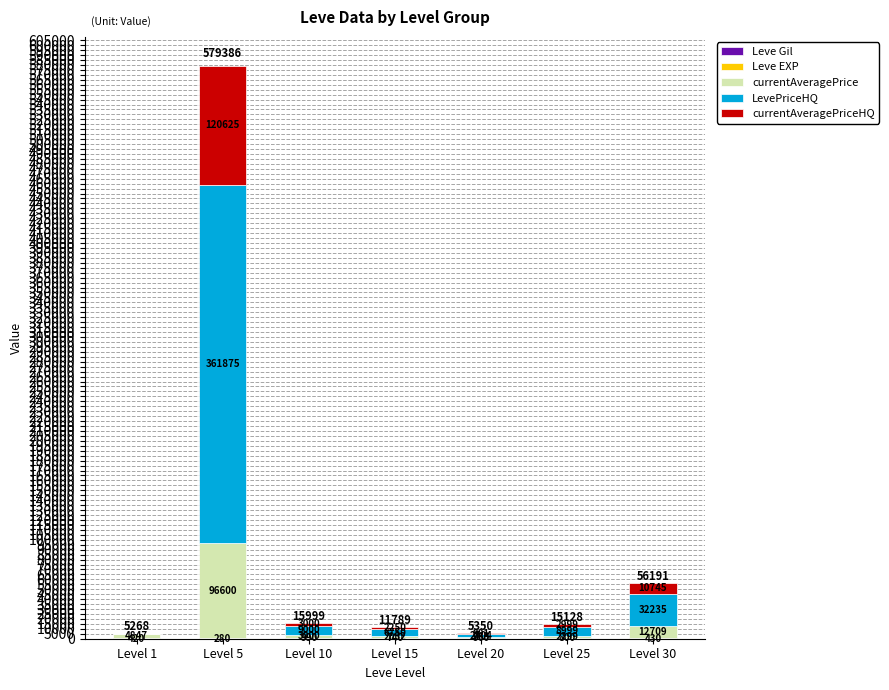

At which category is the sum across all series the highest?

Level 5